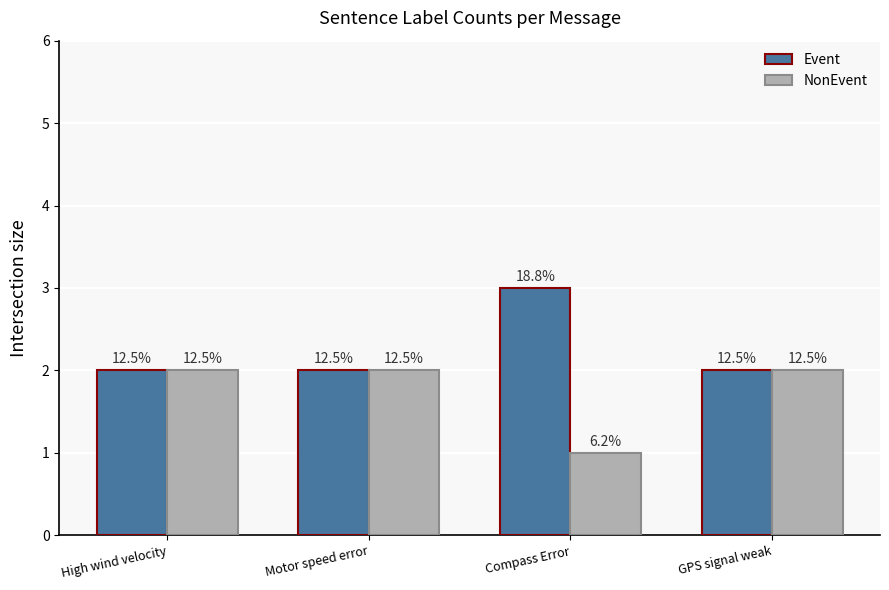

What is the value of the Event bar at the 1st from the left?

2